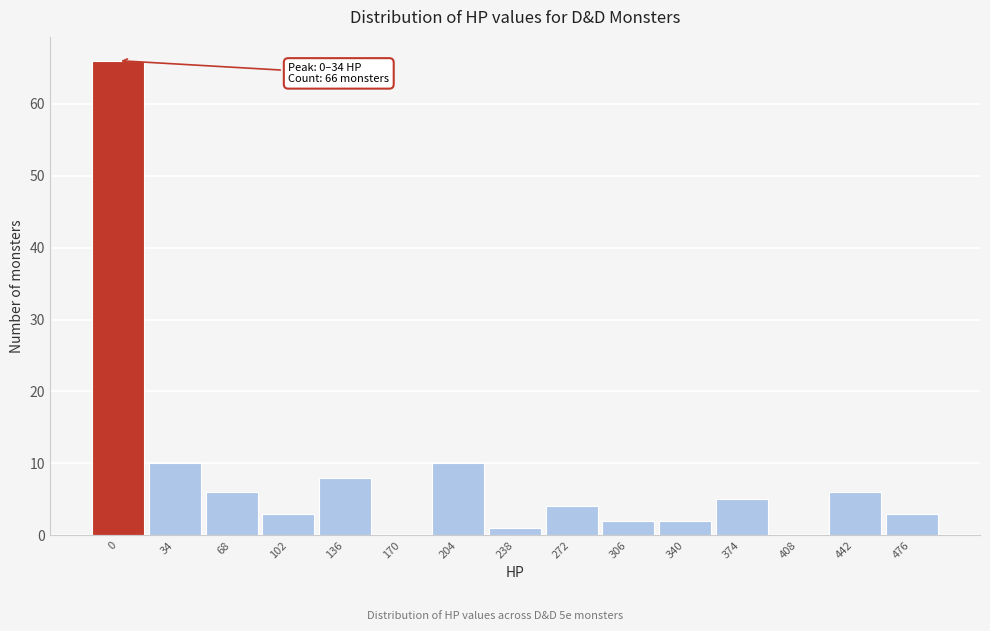

Reading left to right, extract all data points from this chart.

0=66	34=10	68=6	102=3	136=8	170=0	204=10	238=1	272=4	306=2	340=2	374=5	408=0	442=6	476=3